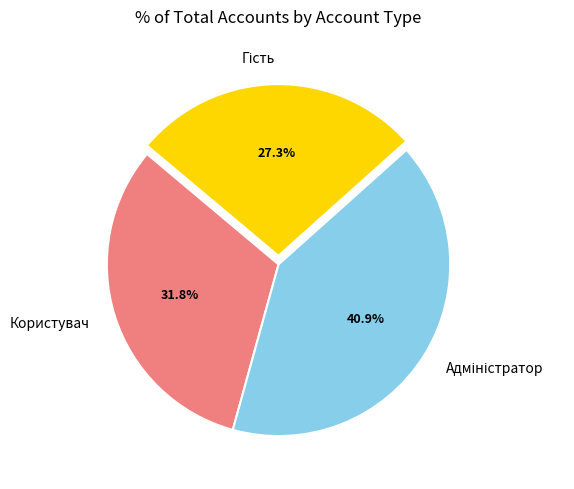

True or false: Користувач accounts for 32% of the total.

True